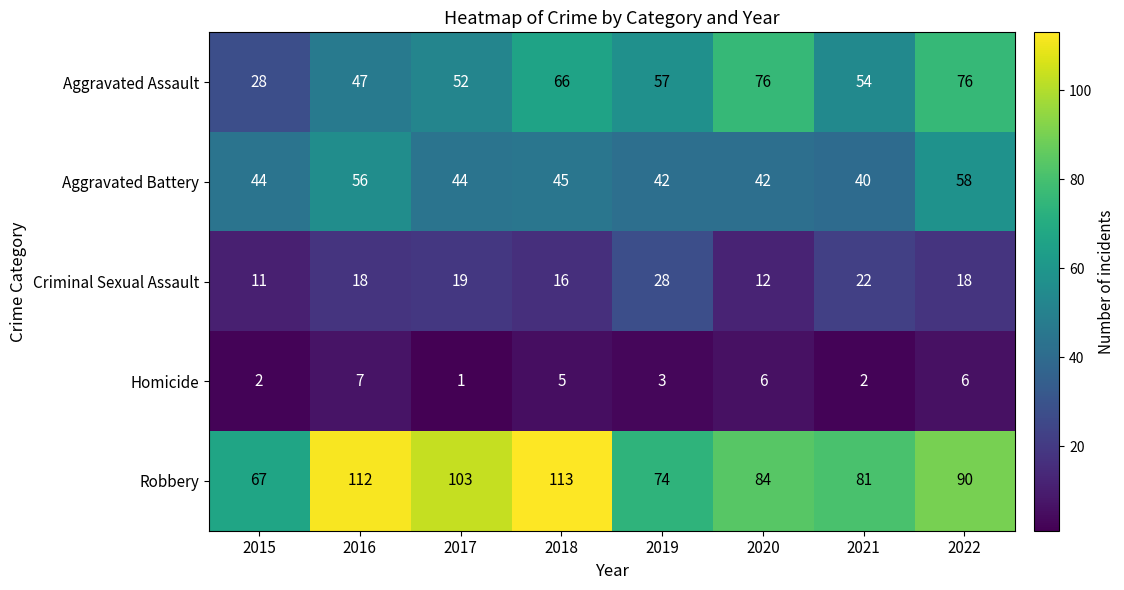

The Criminal Sexual Assault series shows 28 at 2019. True or false?

True